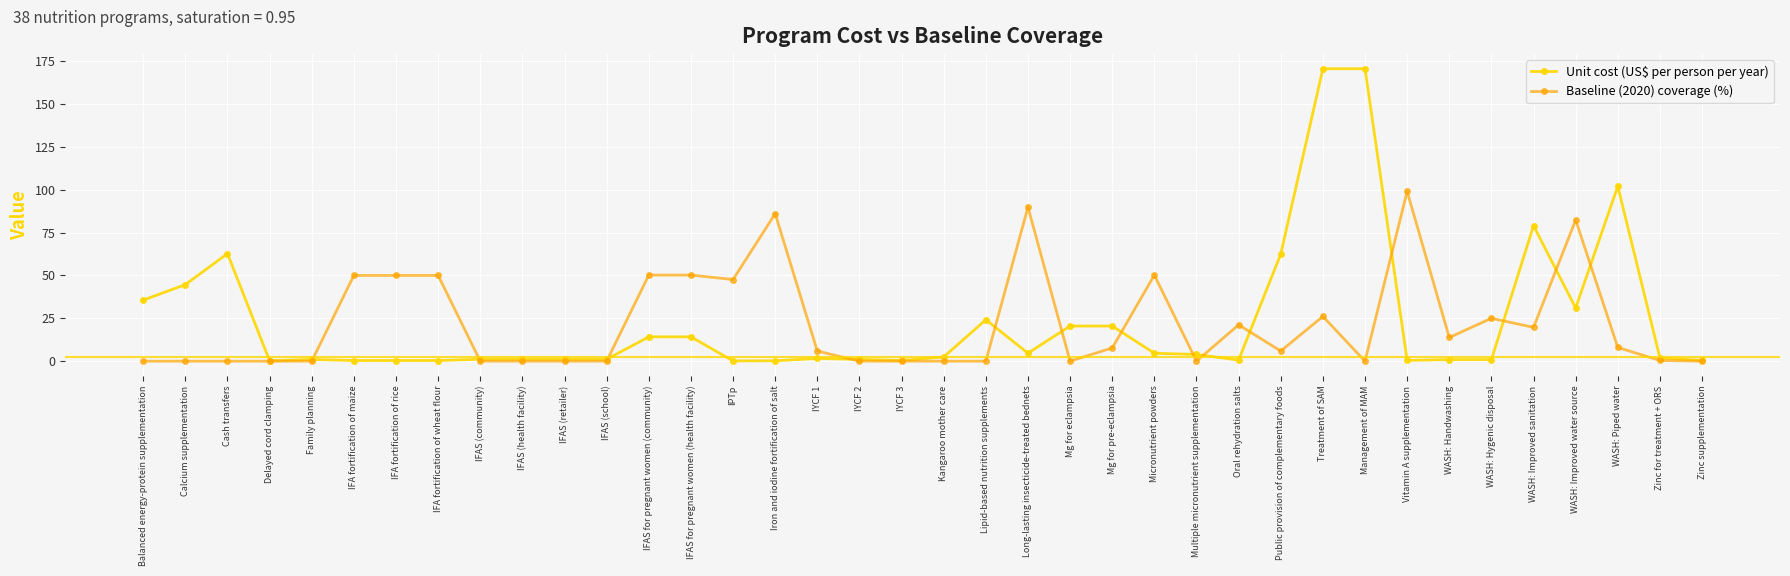

Rank the series by their maximum value, from highest to lowest.

Unit cost (US$ per person per year), Baseline (2020) coverage (%)